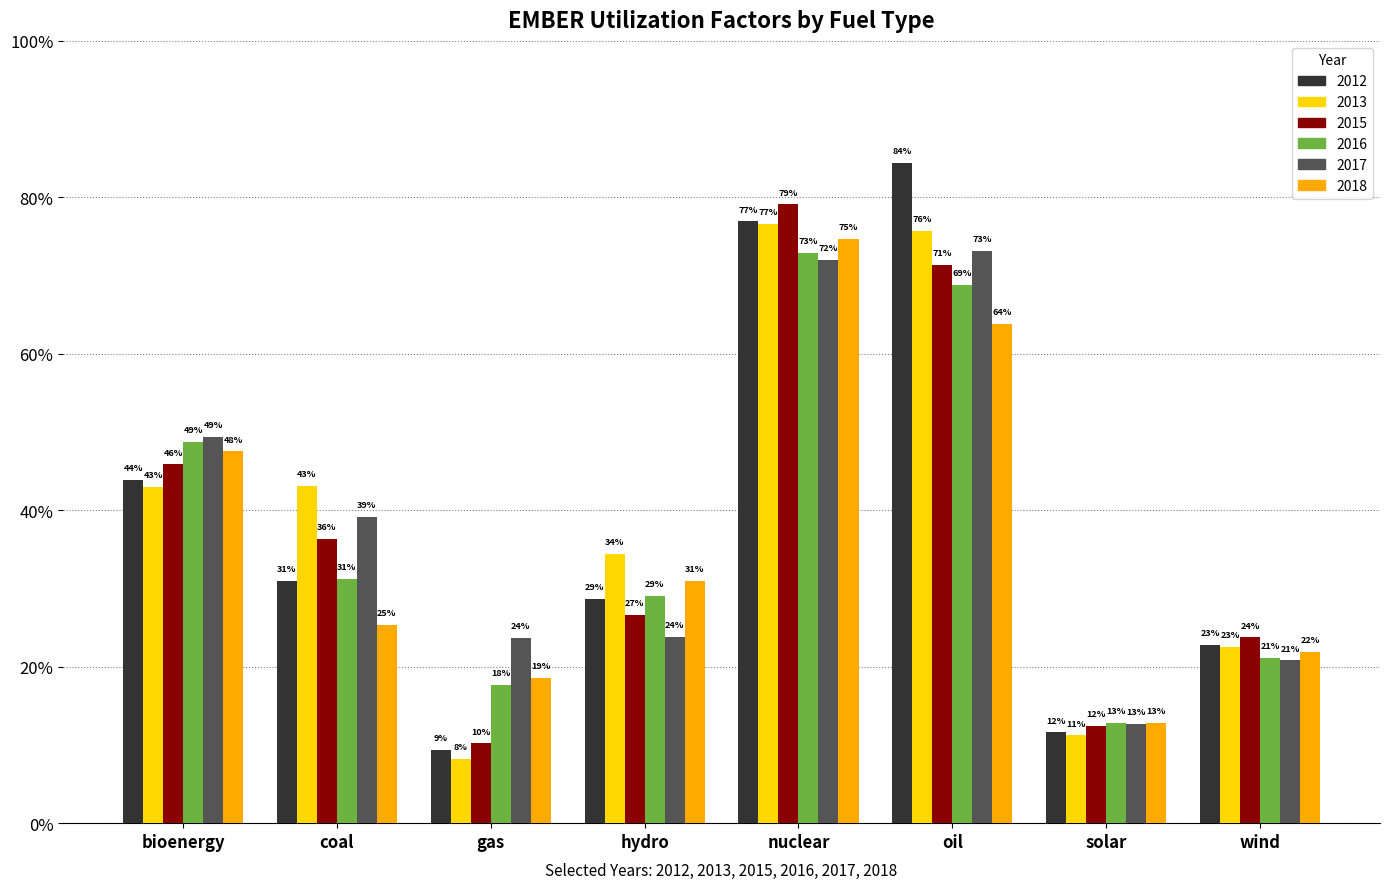

Rank the series by their maximum value, from highest to lowest.

2012, 2015, 2013, 2018, 2017, 2016